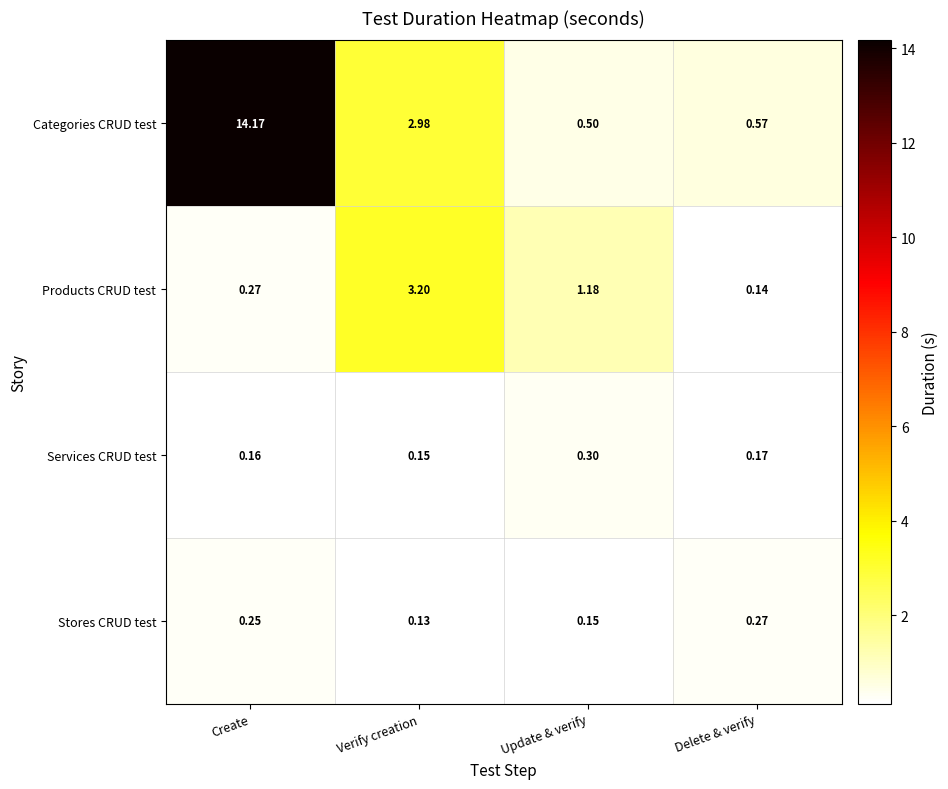

At which label does Categories CRUD test first exceed 2?

Create